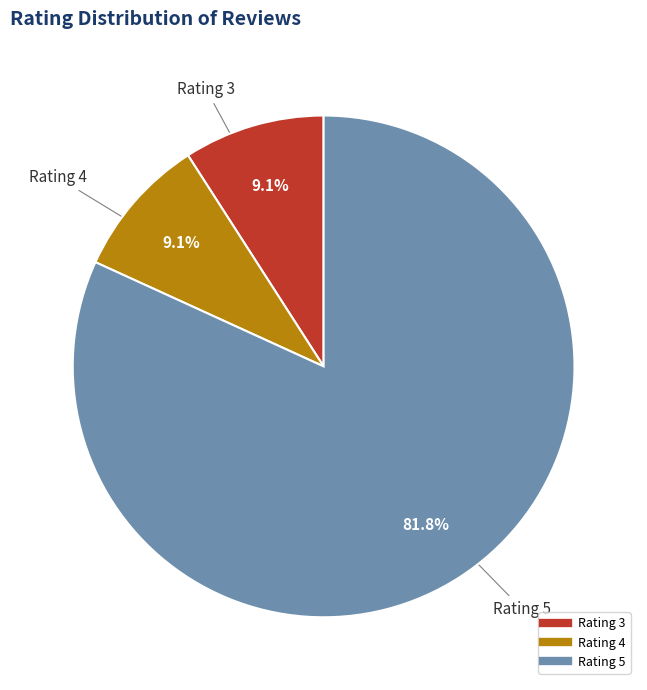

Count the number of slices in the pie.

3